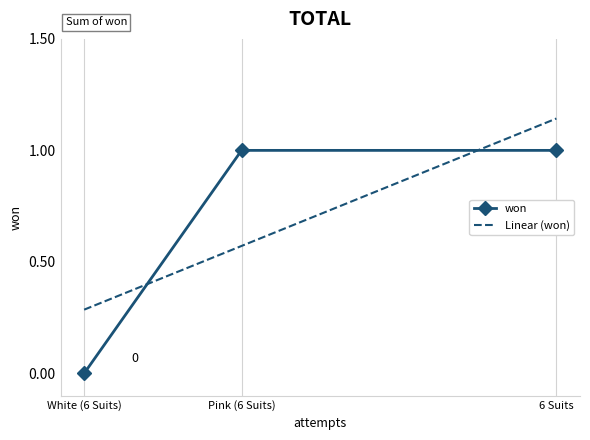

Is it true that won equals -1 at White (6 Suits)?

False